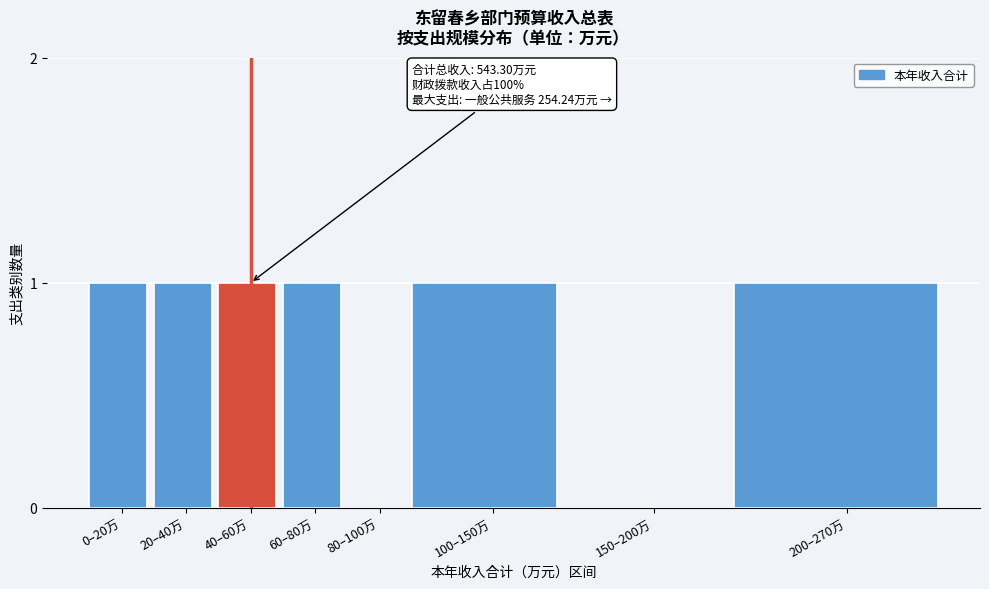

Reading left to right, extract all data points from this chart.

0–20万=1	20–40万=1	40–60万=1	60–80万=1	80–100万=0	100–150万=1	150–200万=0	200–270万=1